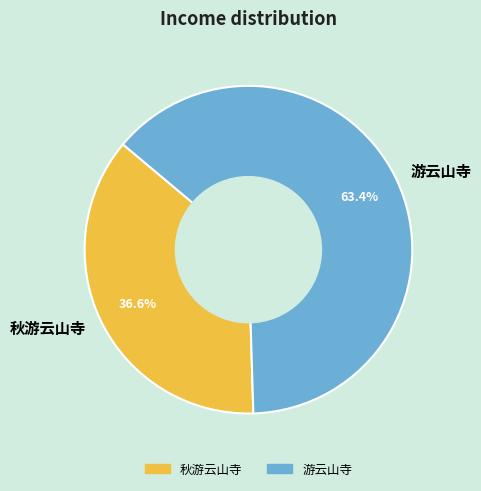

To the nearest percent, what portion does 秋游云山寺 represent?

37%